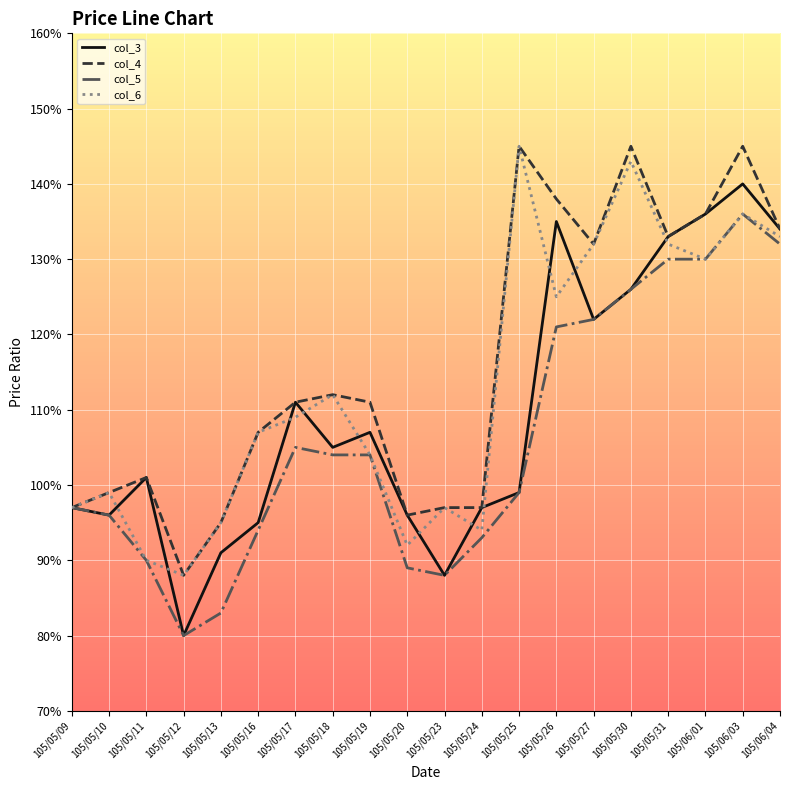

List the labels in order of col_6 value, smallest first.

105/05/12, 105/05/11, 105/05/20, 105/05/24, 105/05/13, 105/05/09, 105/05/23, 105/05/10, 105/05/19, 105/05/16, 105/05/17, 105/05/18, 105/05/26, 105/06/01, 105/05/27, 105/05/31, 105/06/04, 105/06/03, 105/05/30, 105/05/25